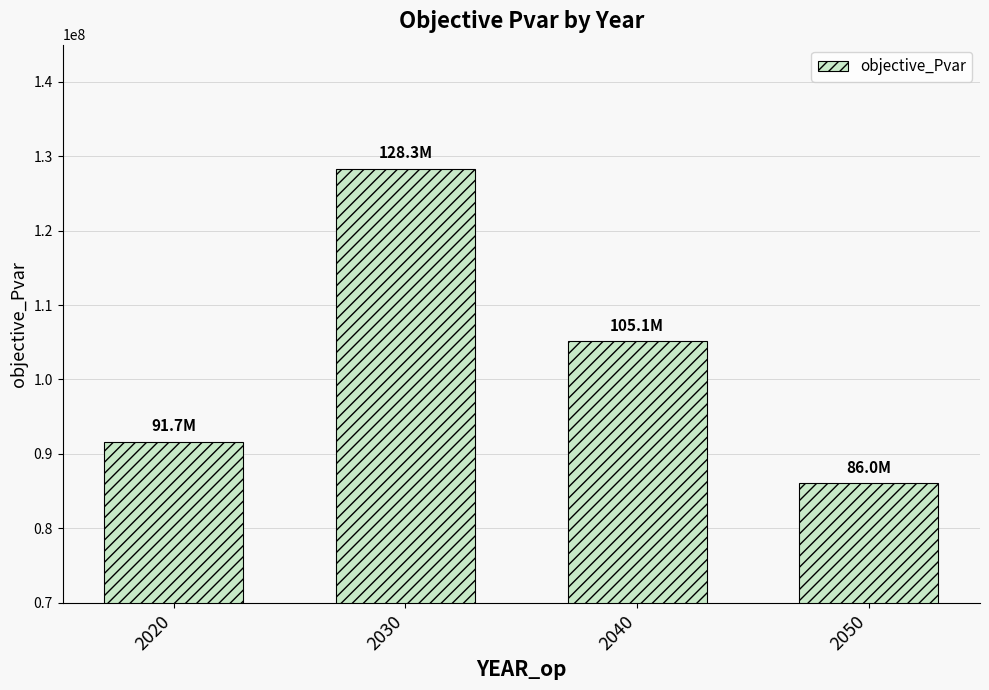

Between 2040 and 2030, which is larger?

2030